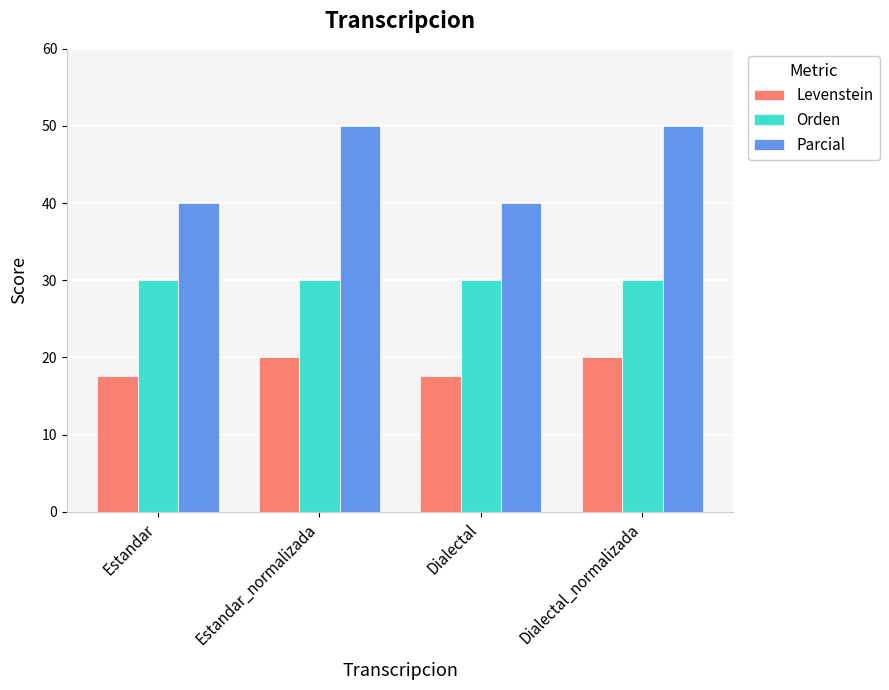

What is the difference between the second highest and minimum values in the Levenstein series?

2.4